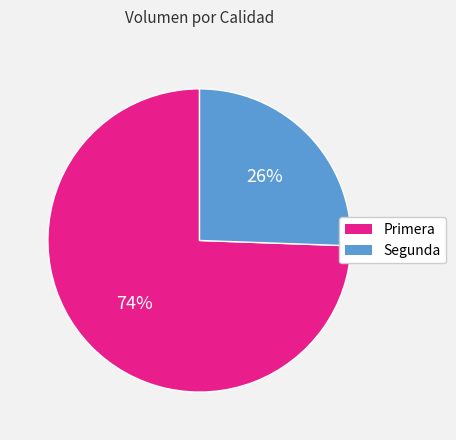

To the nearest percent, what portion does Primera represent?

74%